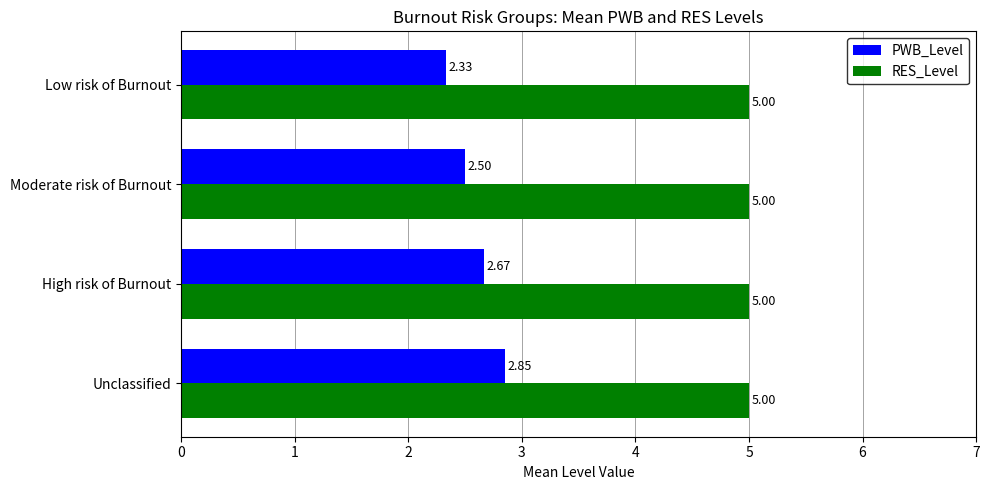

Between Moderate risk of Burnout and Low risk of Burnout, which series saw the biggest shift?

PWB_Level